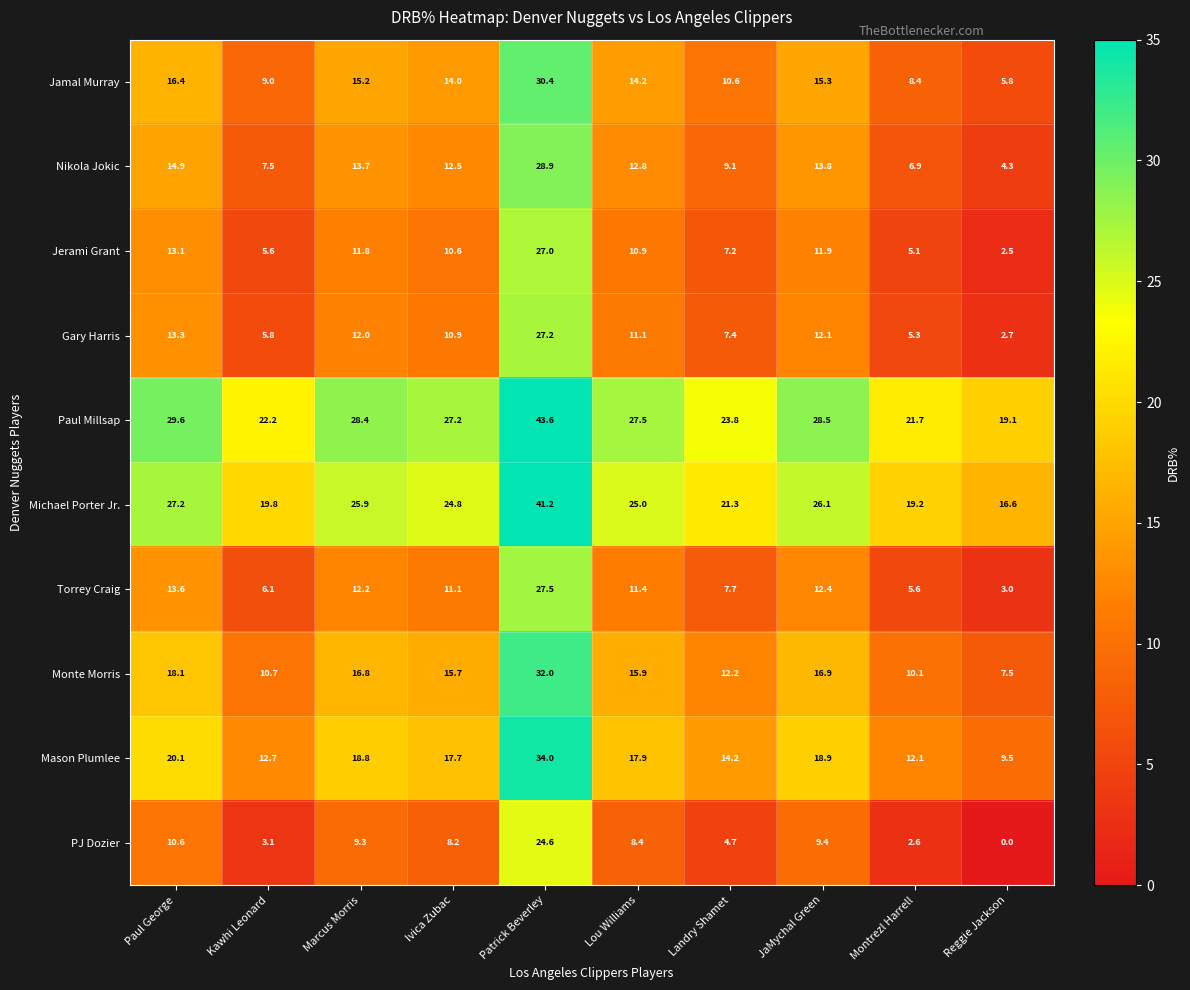

What is the total value across all series at Landry Shamet?

118.2